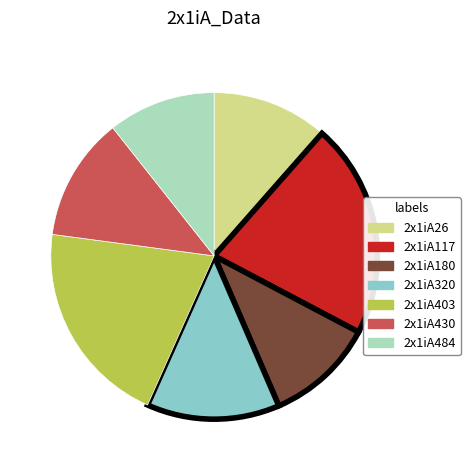

Which has a higher value, 2x1iA26 or 2x1iA484?

2x1iA26